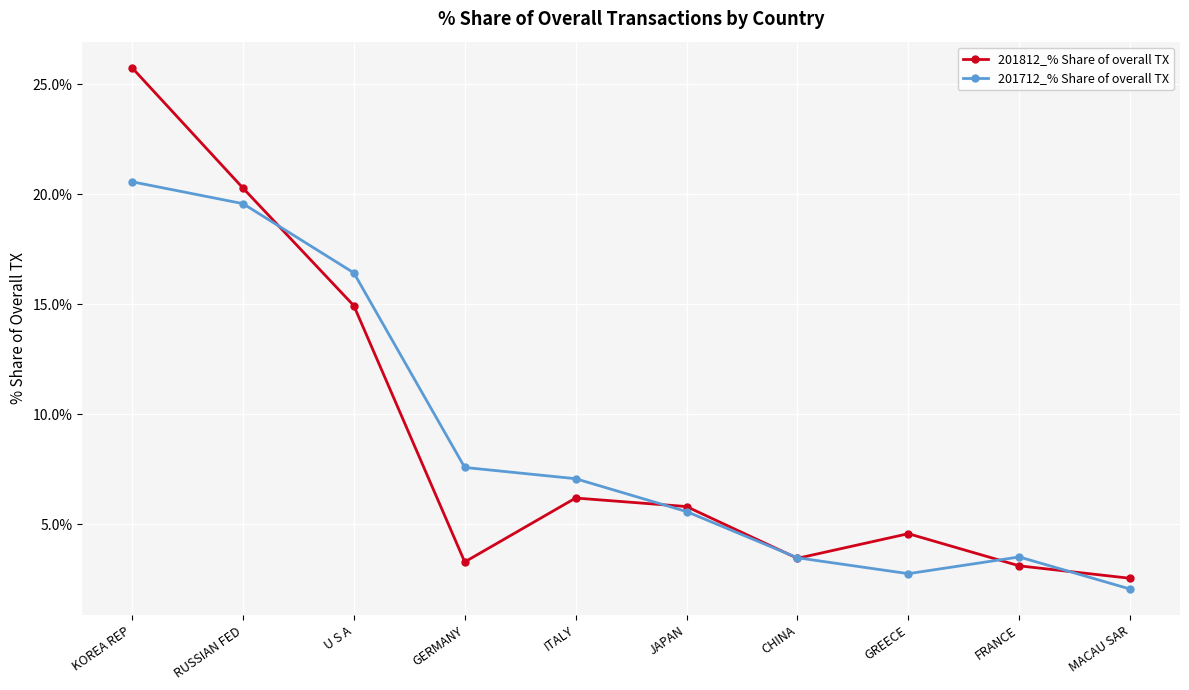

True or false: 201812_% Share of overall TX has more than 1 points higher than both neighbors.

True